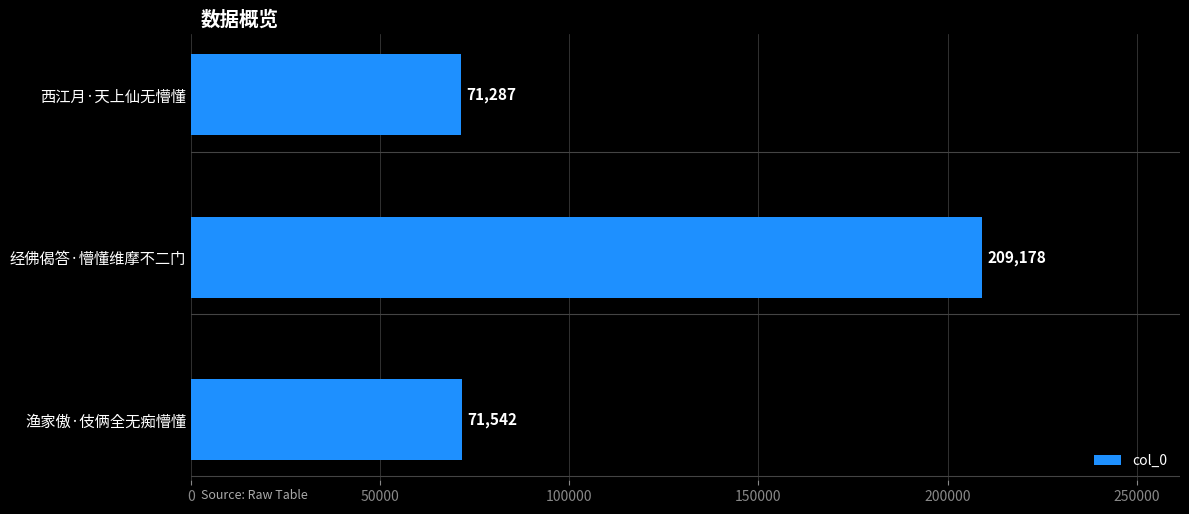

Approximately how many times larger is the value at 渔家傲·伎俩全无痴懵懂 compared to 经佛偈答·懵懂维摩不二门?

0.3